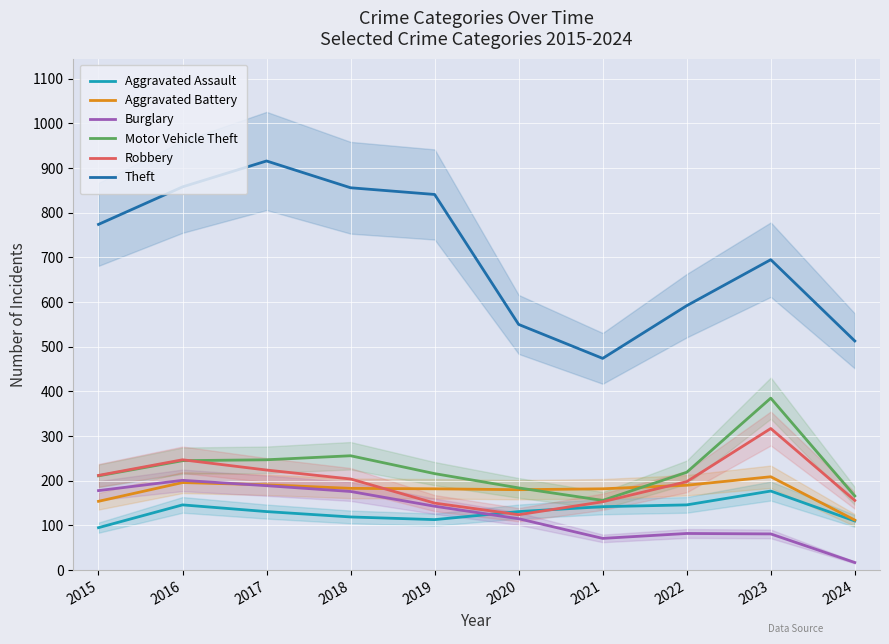

Is it true that Aggravated Assault equals 146 at 2016?

True